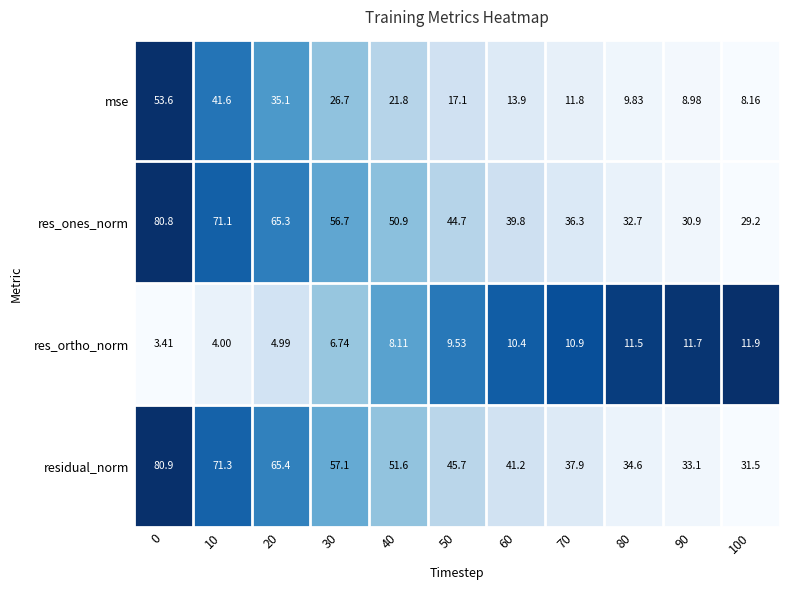

What is the spread (max minus min) of values at 30?

50.4